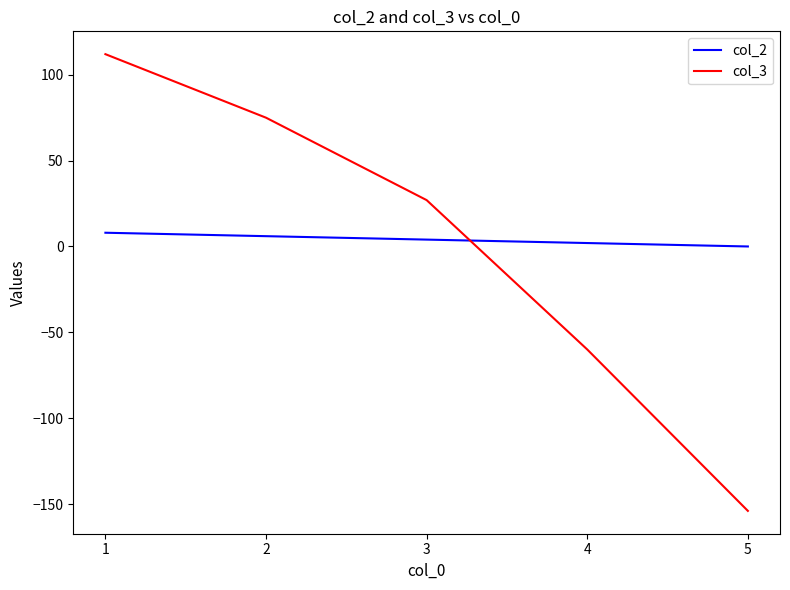

True or false: col_3 has more than 2 points higher than both neighbors.

False